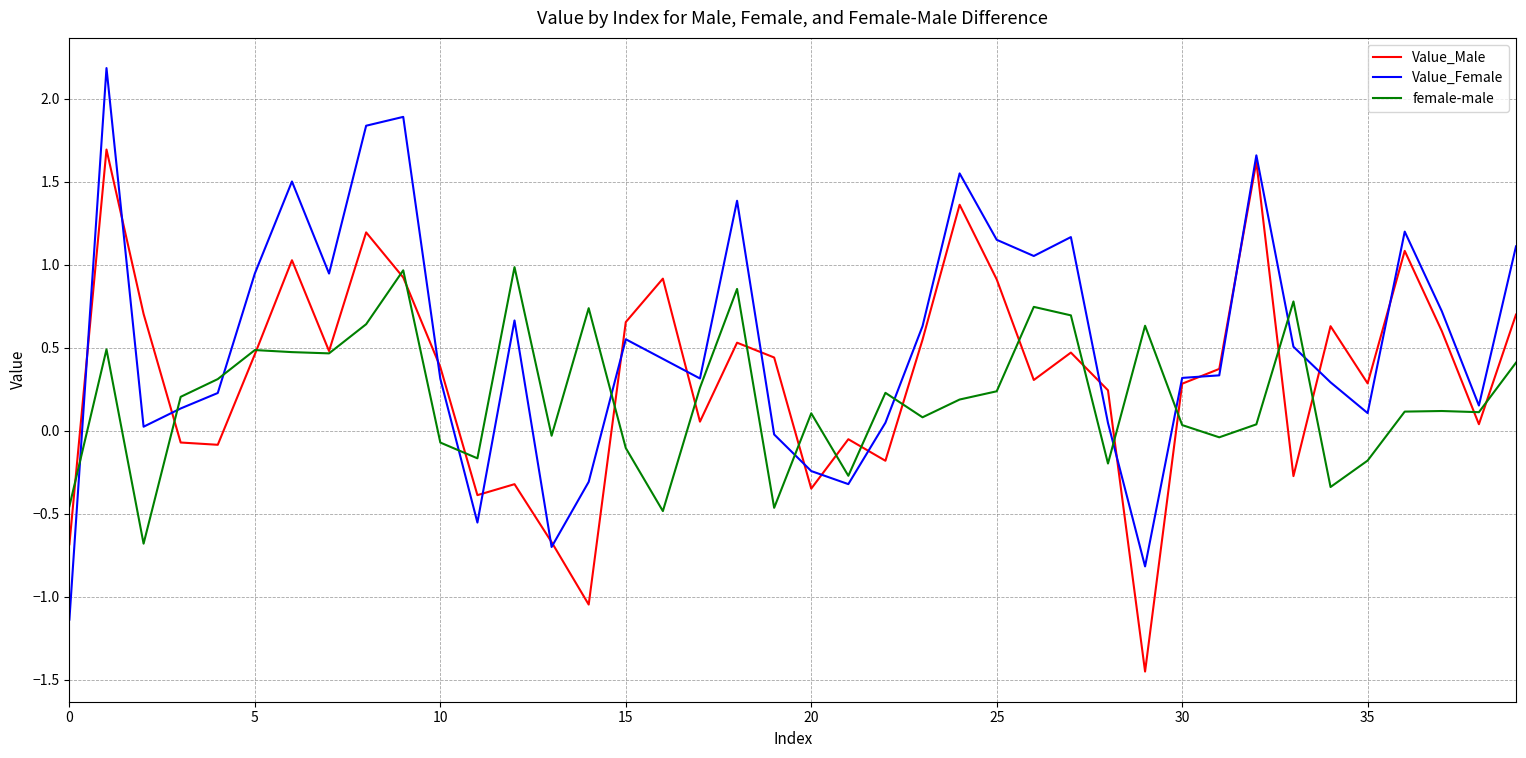

What is the highest value of the female-male series?

1.0